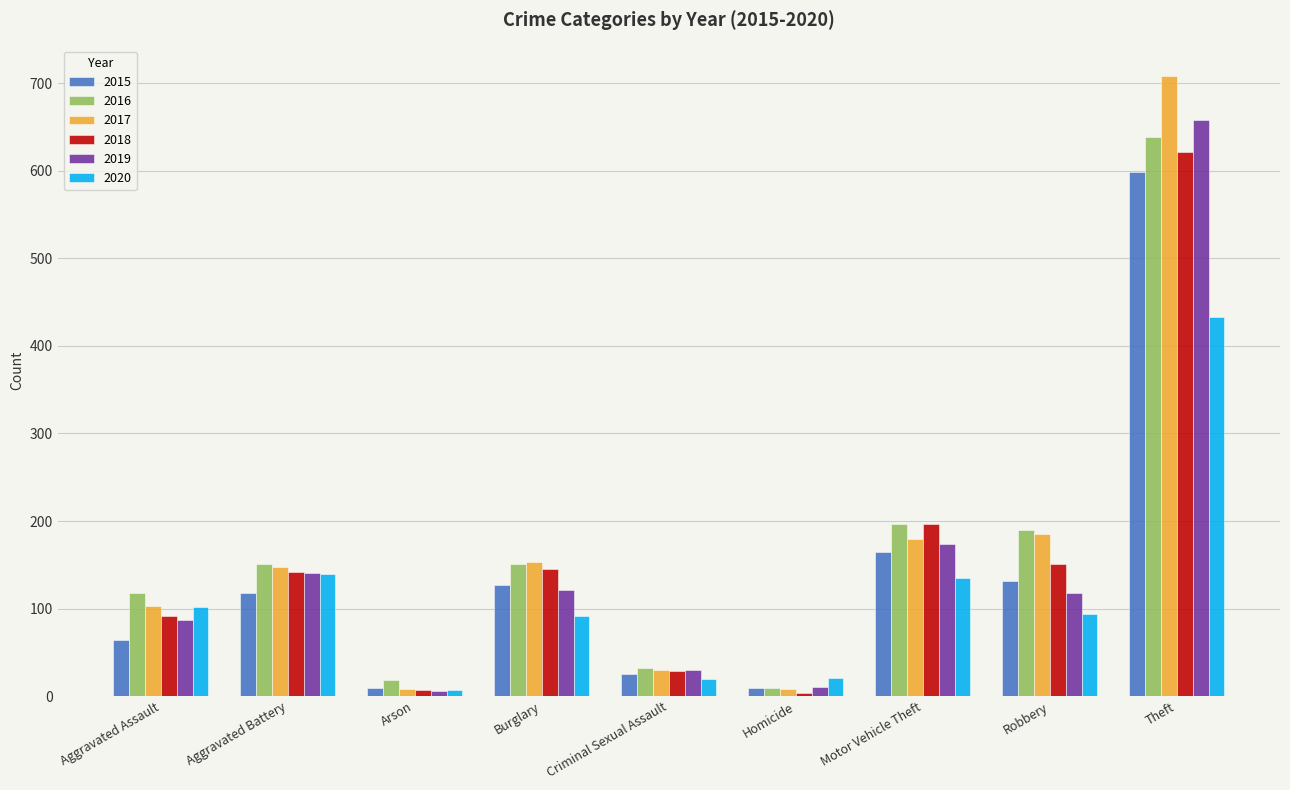

Is it true that 2019 equals 141 at Aggravated Battery?

True